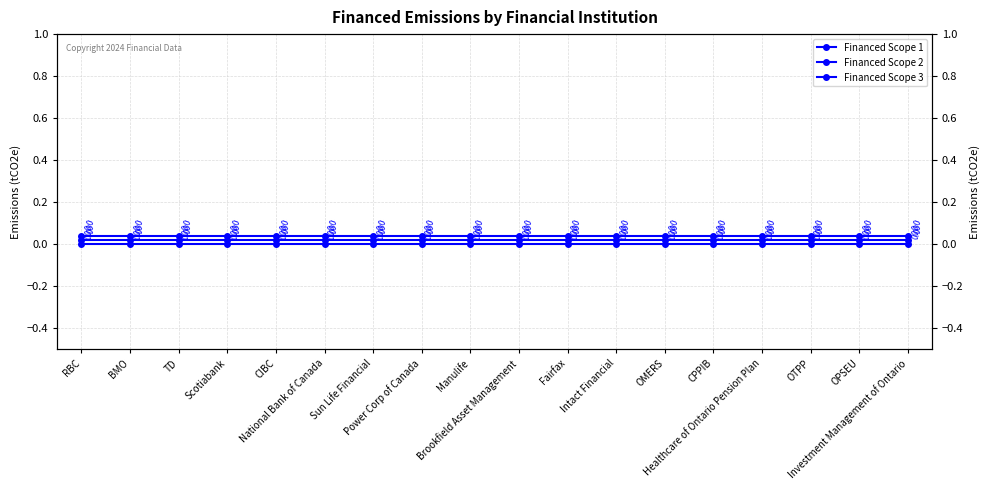

Count the number of categories in the chart.

18